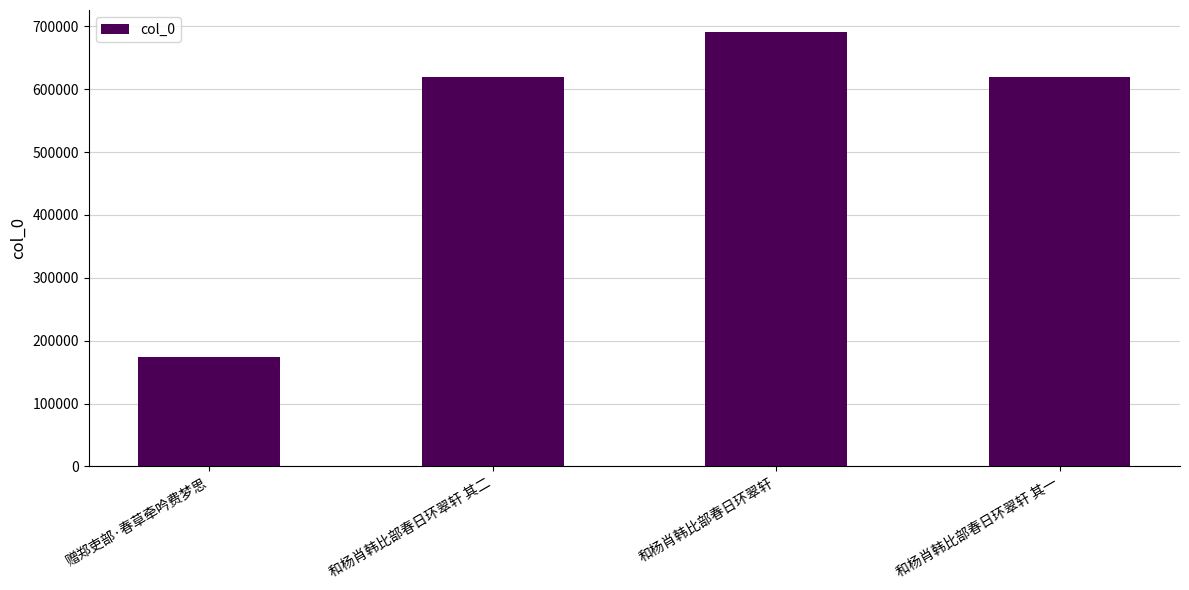

What is the change in value from 和杨肖韩比部春日环翠轩 其二 to 和杨肖韩比部春日环翠轩?

+72641